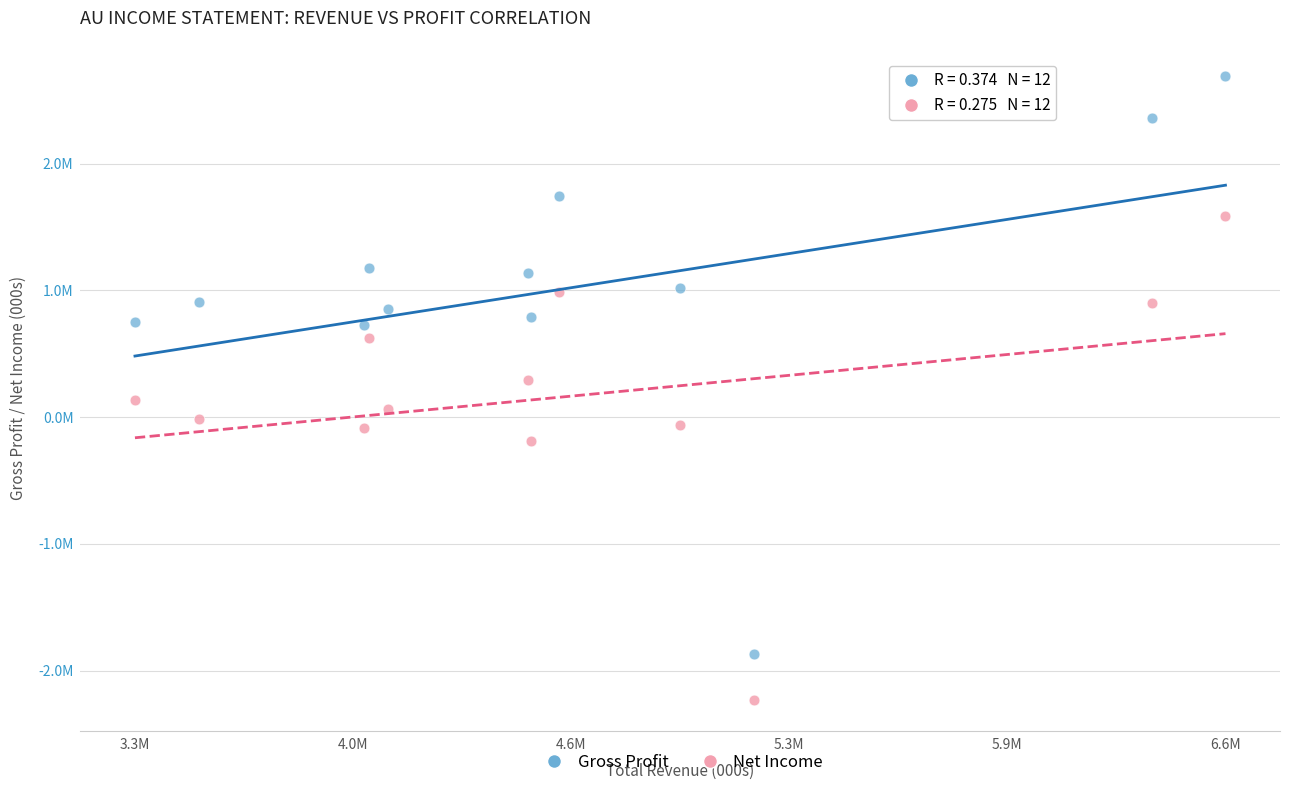

Which series has the largest Y range (max minus min)?

Gross Profit